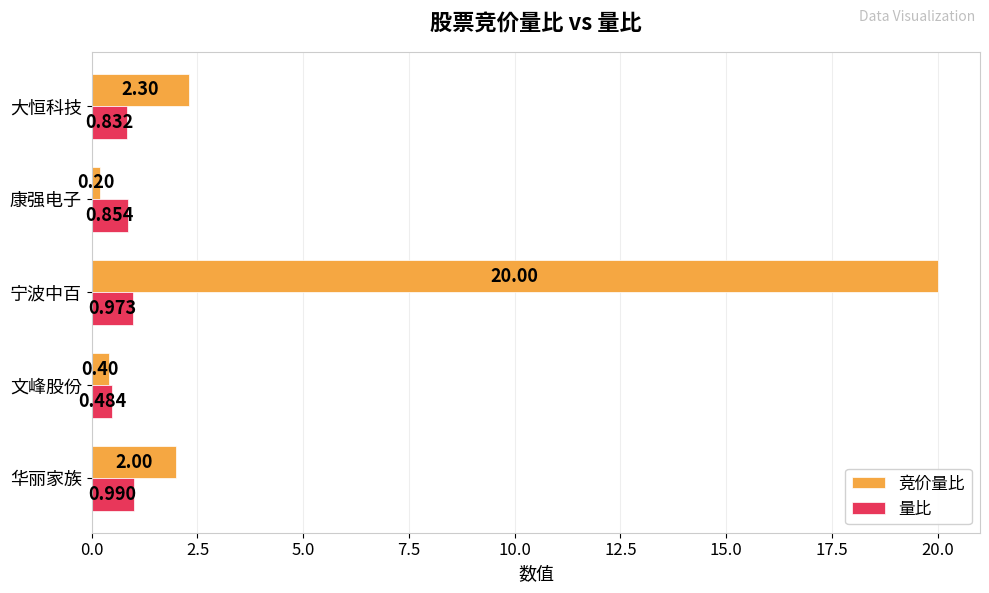

Which series has the largest total across all categories?

竞价量比